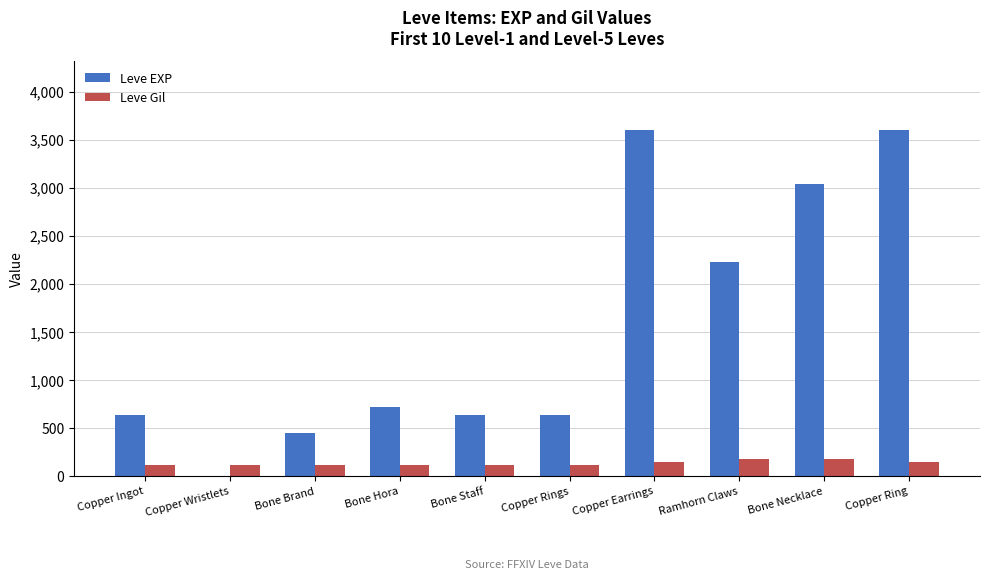

True or false: Leve Gil has a value of 112 at Bone Hora.

True